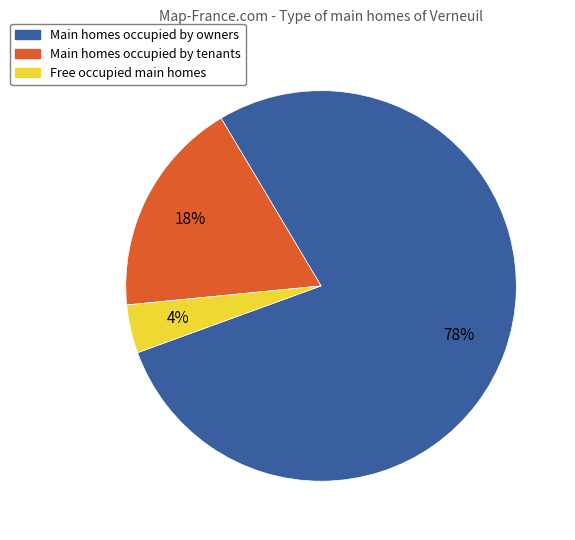

The Main homes occupied by tenants slice represents 25% of the pie. True or false?

False